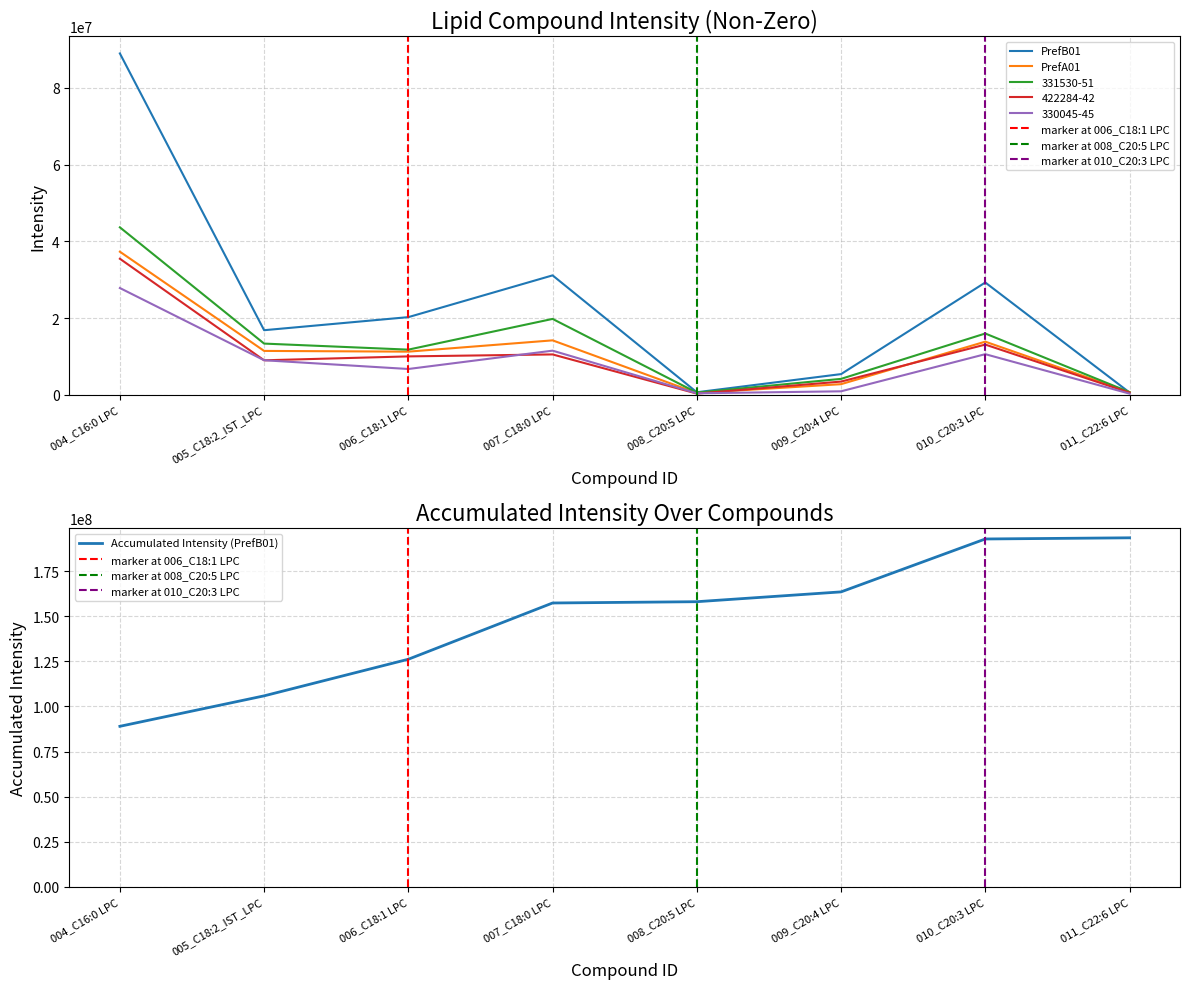

At which label does PrefA01 reach its minimum?

008_C20:5 LPC